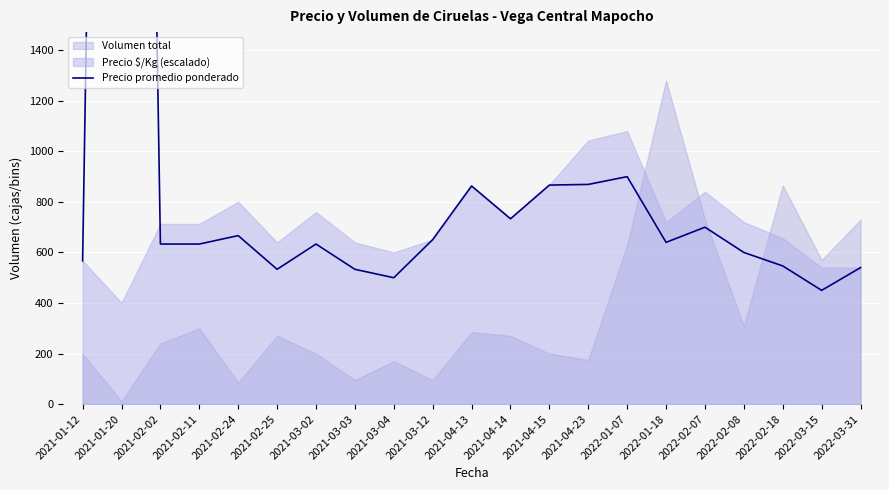

What is the sum of the values at 2021-04-15 and 2021-02-02?

1500.0